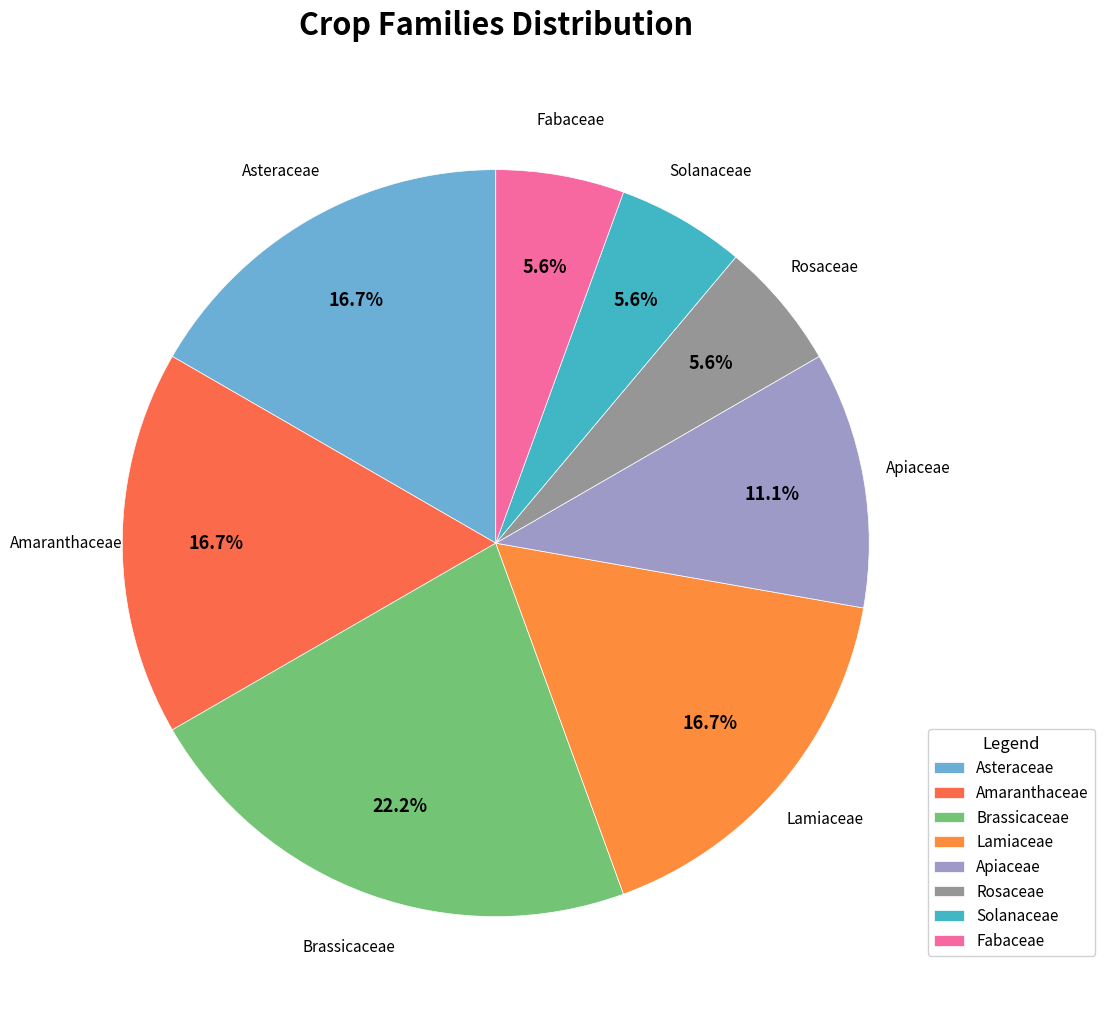

Does any single category account for the majority?

No